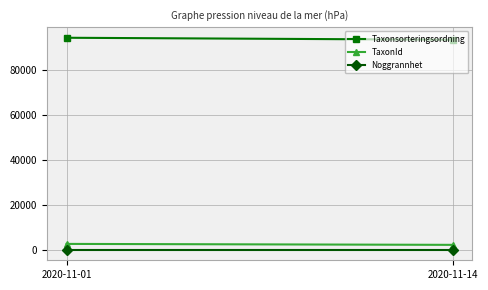

List the series in order of their peak value, highest first.

Taxonsorteringsordning, TaxonId, Noggrannhet